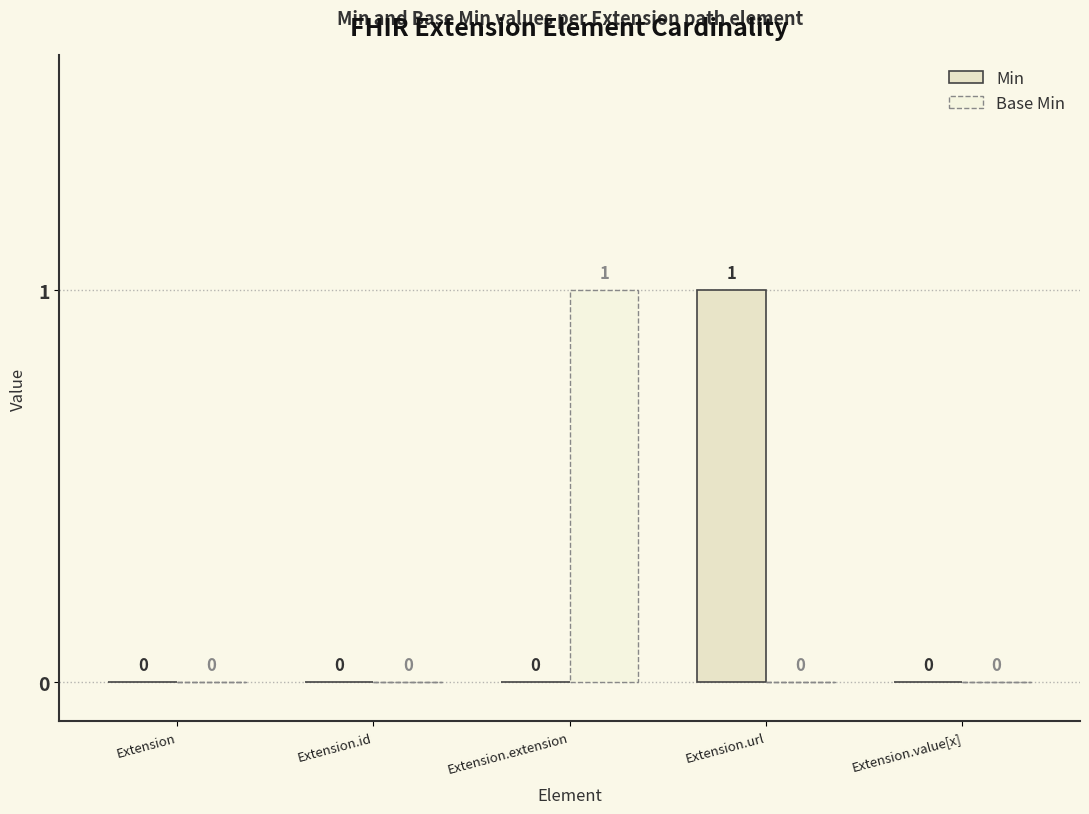

Rank the series at Extension.value[x] from lowest to highest value.

Min, Base Min